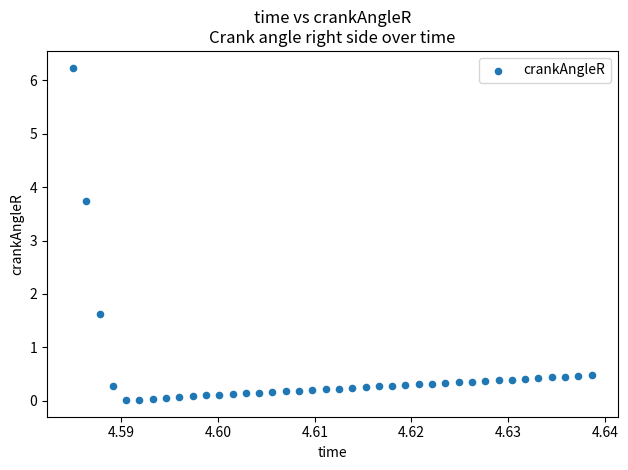

What Y value in the scatter plot is closest to 3?

3.7